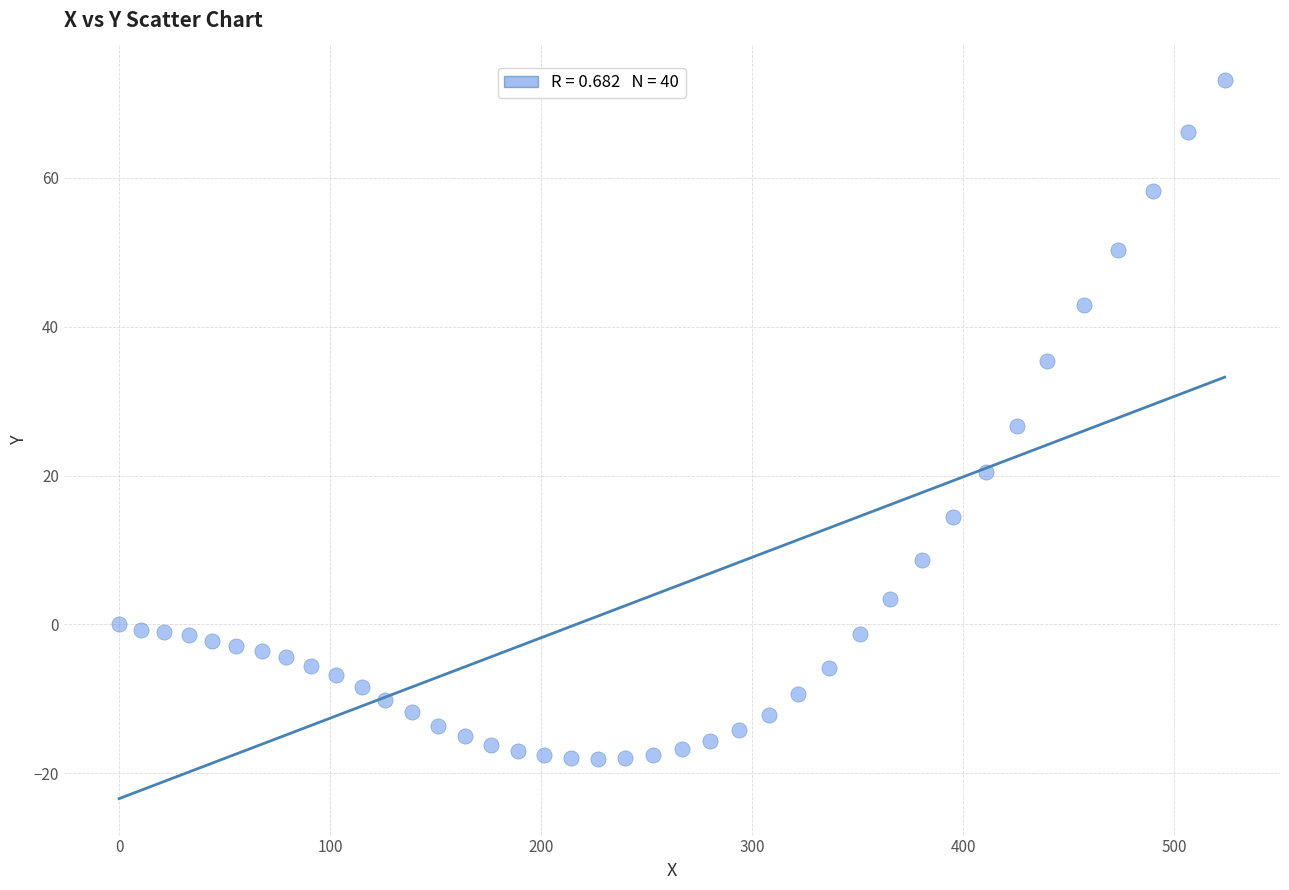

What is the range of X values (max minus min)?

523.9